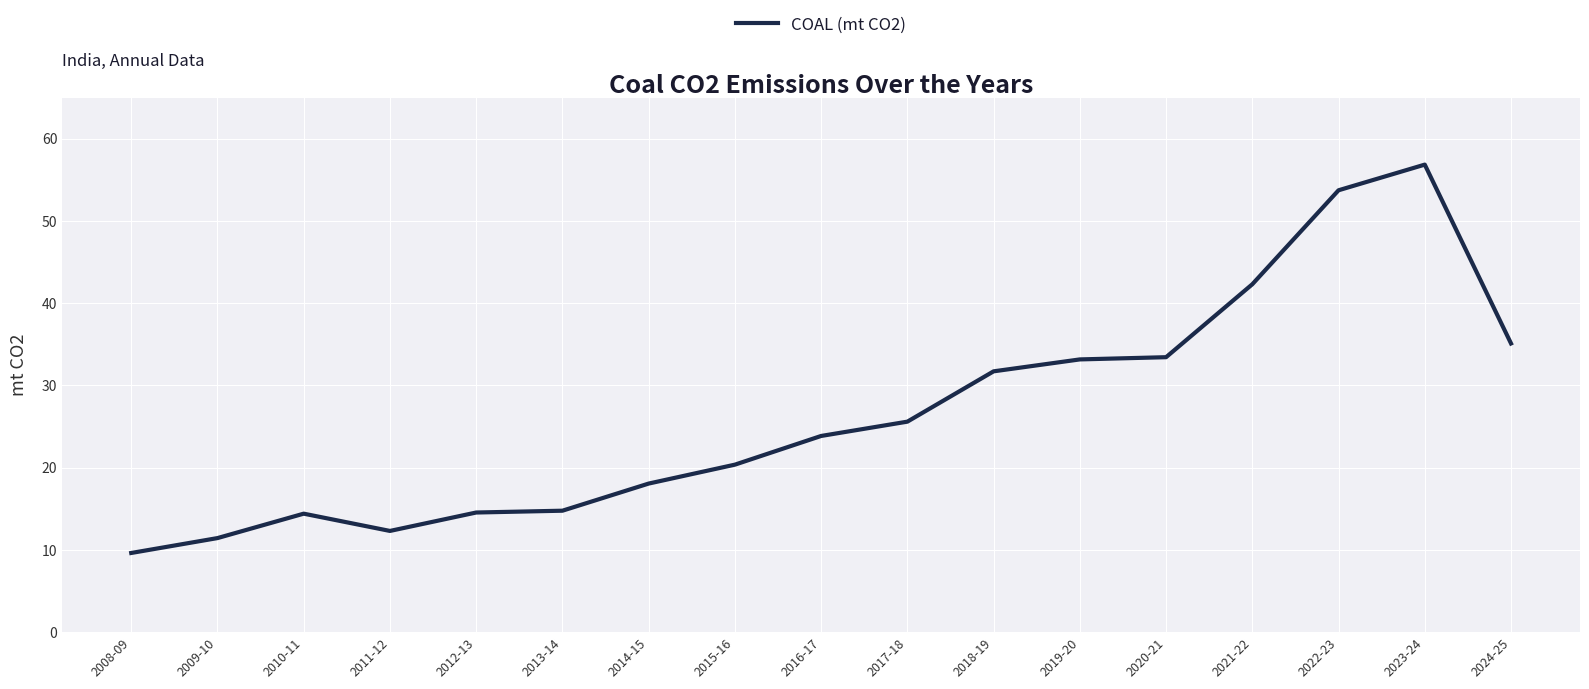

What is the difference between the maximum and second lowest values?

45.4